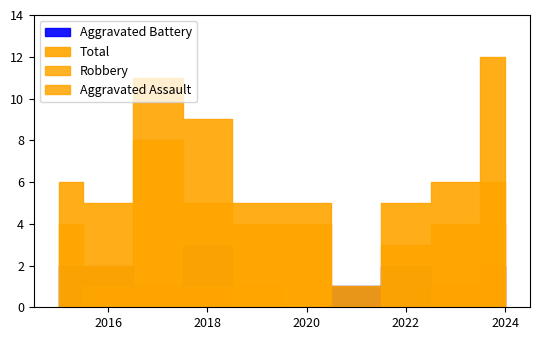

Count the Aggravated Battery values in the range 1 to 2.

7